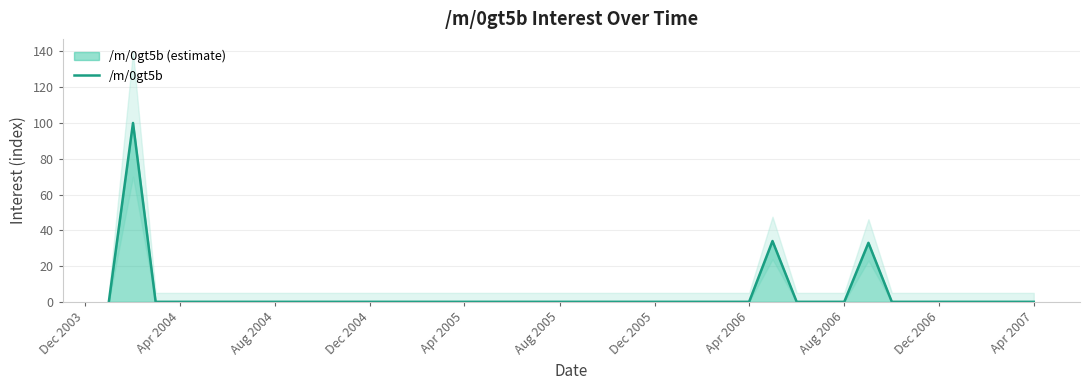

The /m/0gt5b series shows 32 at Apr 2007. True or false?

False